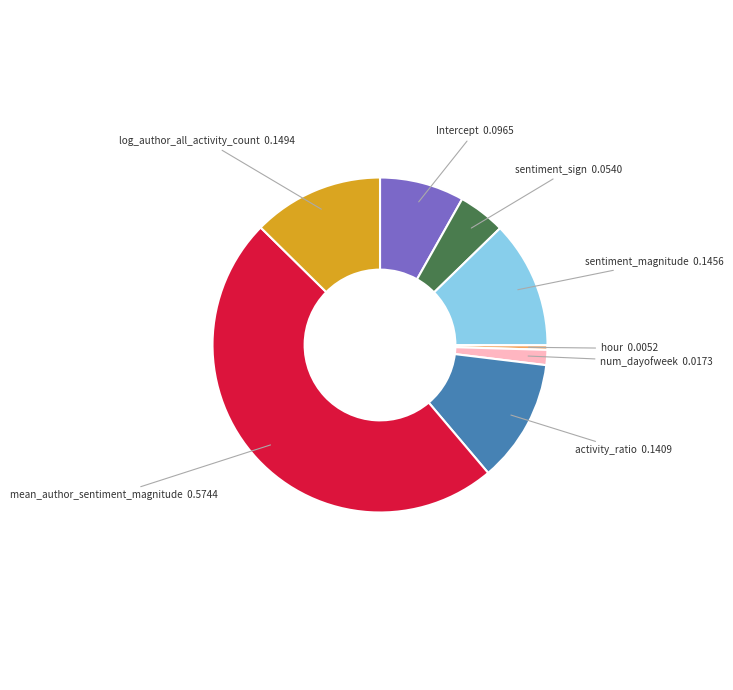

Does any single category account for the majority?

No